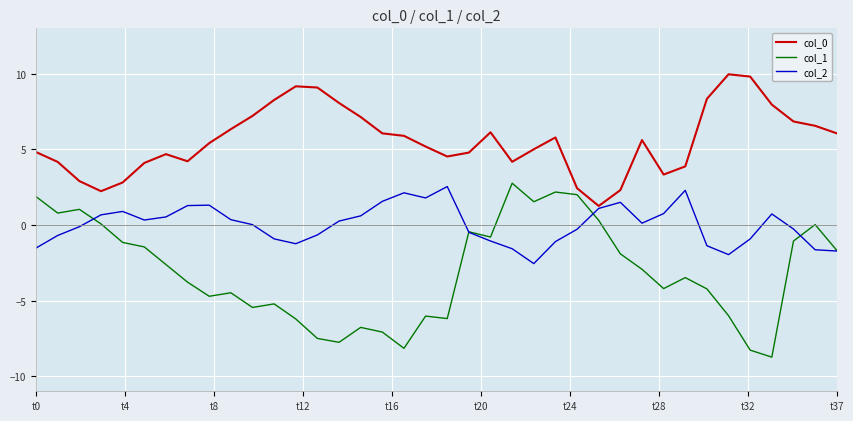

What is the greatest value displayed?

10.0